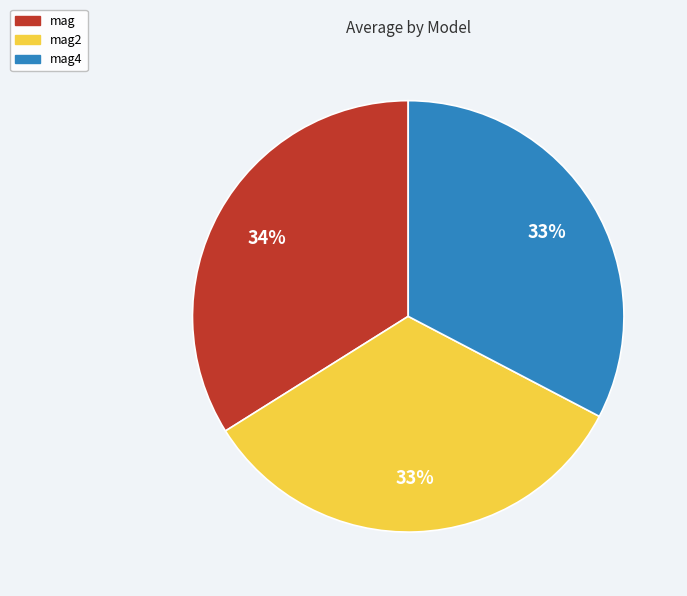

Is mag4 the majority of the pie?

No